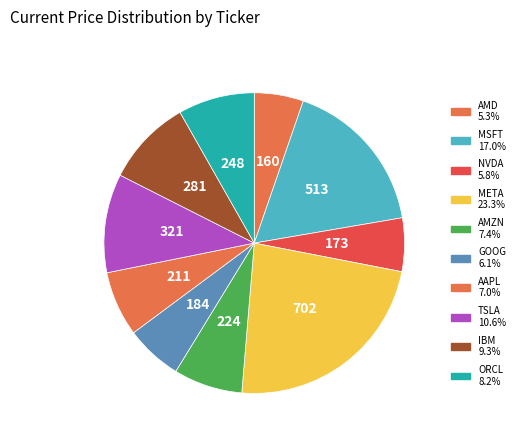

Between AMD and TSLA, which is larger?

TSLA